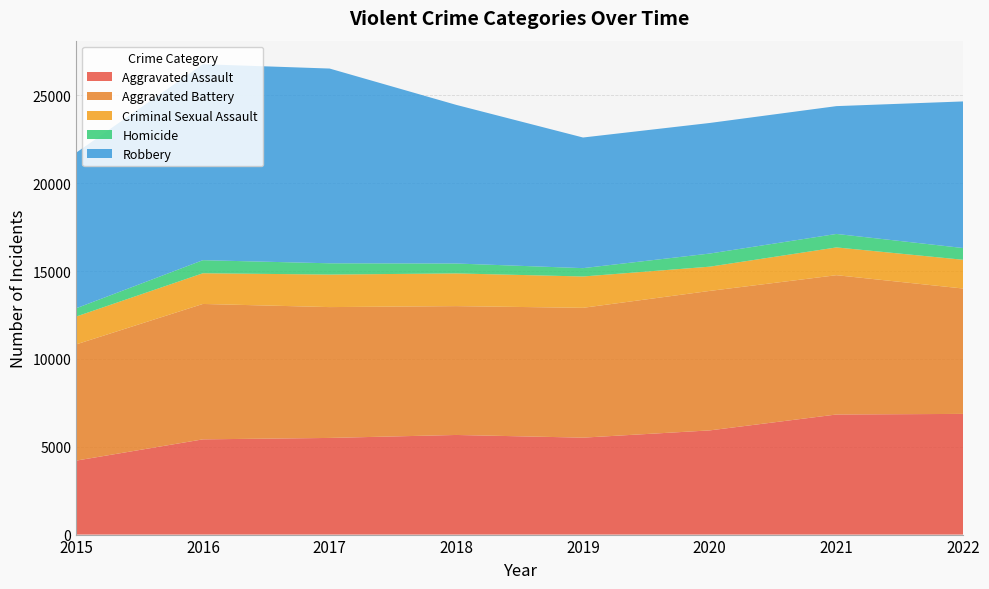

Reading left to right, list all the values displayed in this chart.

Aggravated Assault: 4210	5421	5502	5671	5518	5931	6836	6870
Aggravated Battery: 6617	7708	7448	7334	7391	7940	7930	7136
Criminal Sexual Assault: 1585	1747	1852	1862	1783	1380	1581	1637
Homicide: 470	744	641	564	475	747	767	669
Robbery: 8858	11157	11086	9028	7436	7433	7276	8345